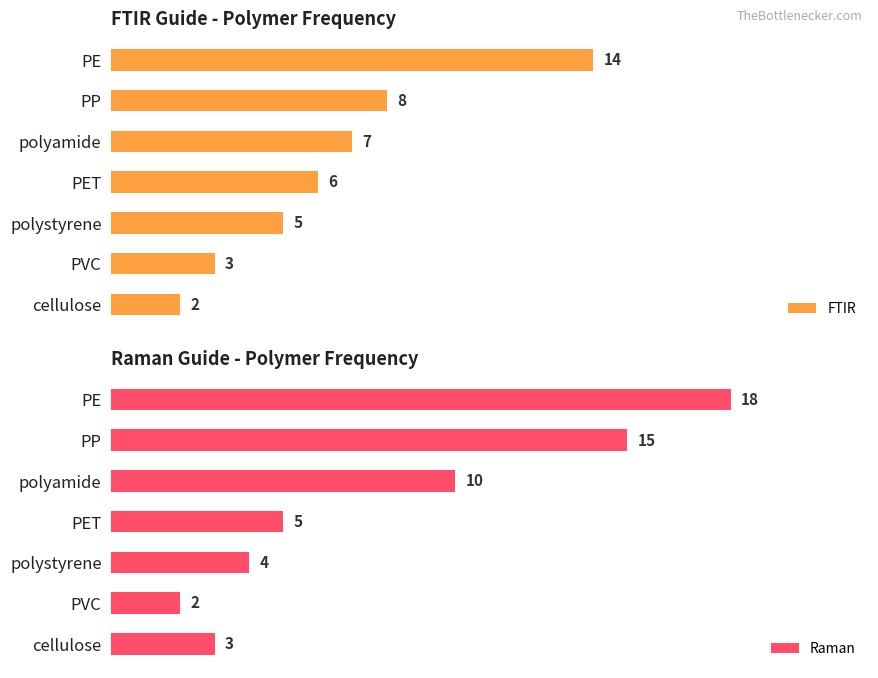

Which category has the lowest value in the Raman series?

PVC